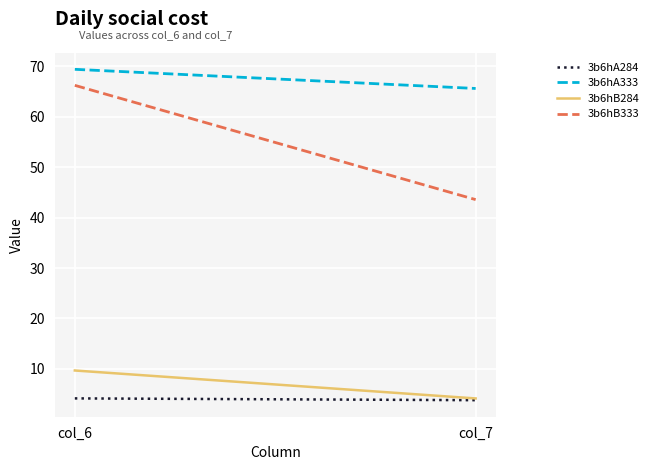

What is the difference between the maximum and minimum values in the 3b6hA284 series?

0.4